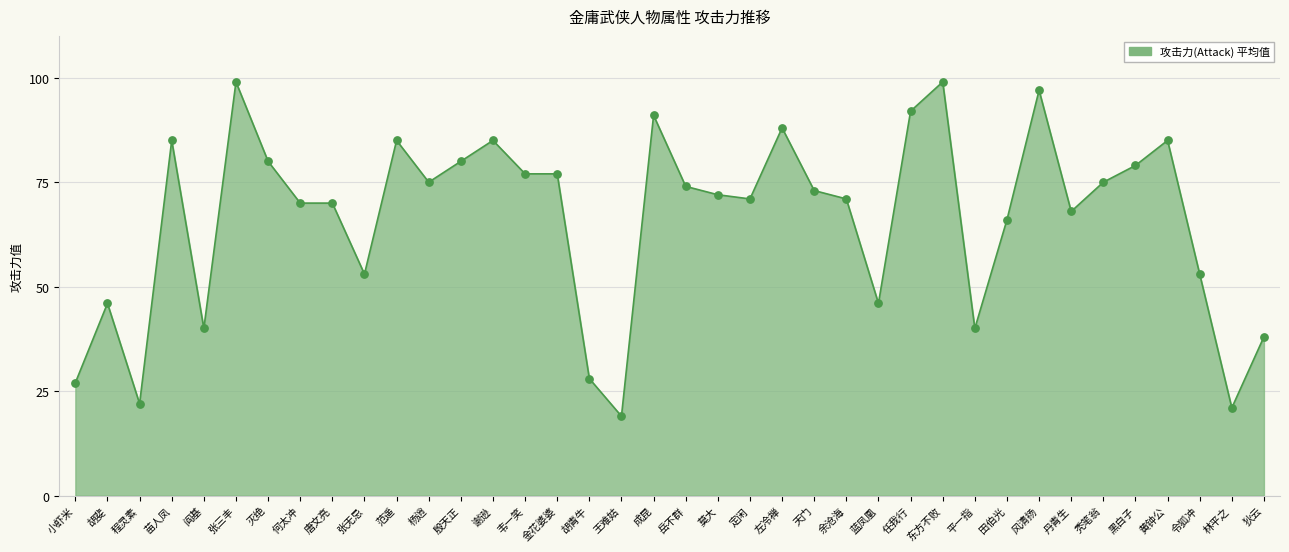

Between 唐文亮 and 莫大, which is larger?

莫大